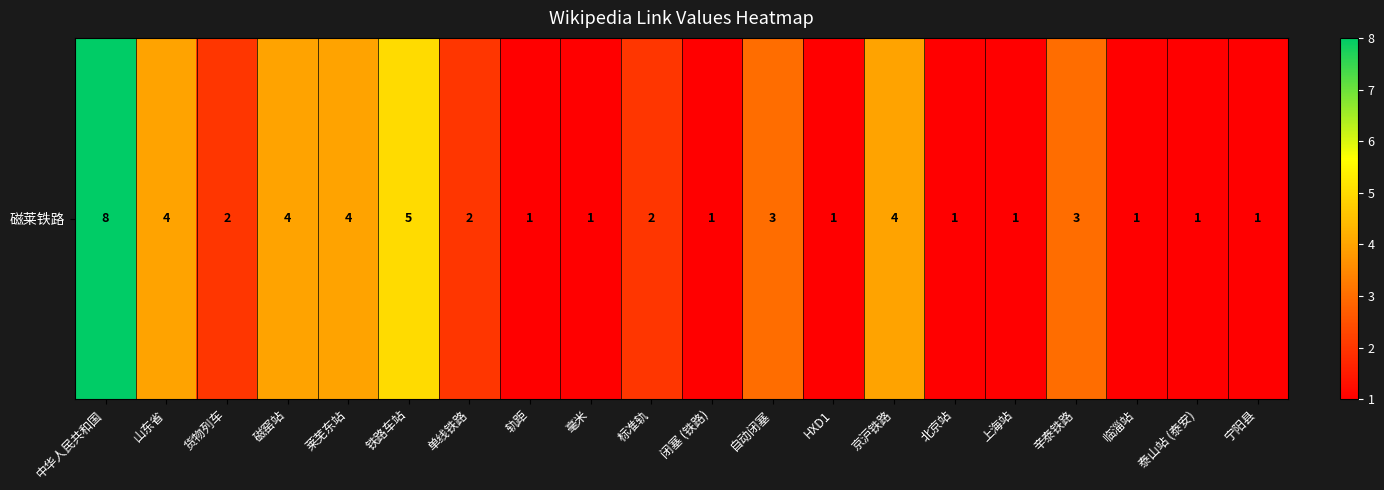

True or false: the data shows 1 at 自动闭塞.

False